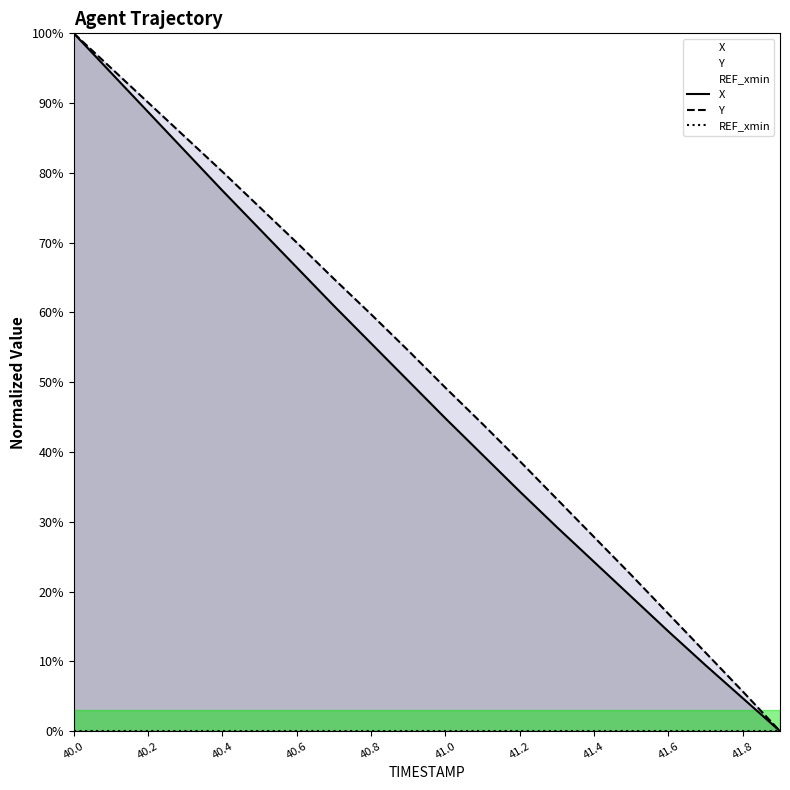

True or false: Y has more than 0 points higher than both neighbors.

False